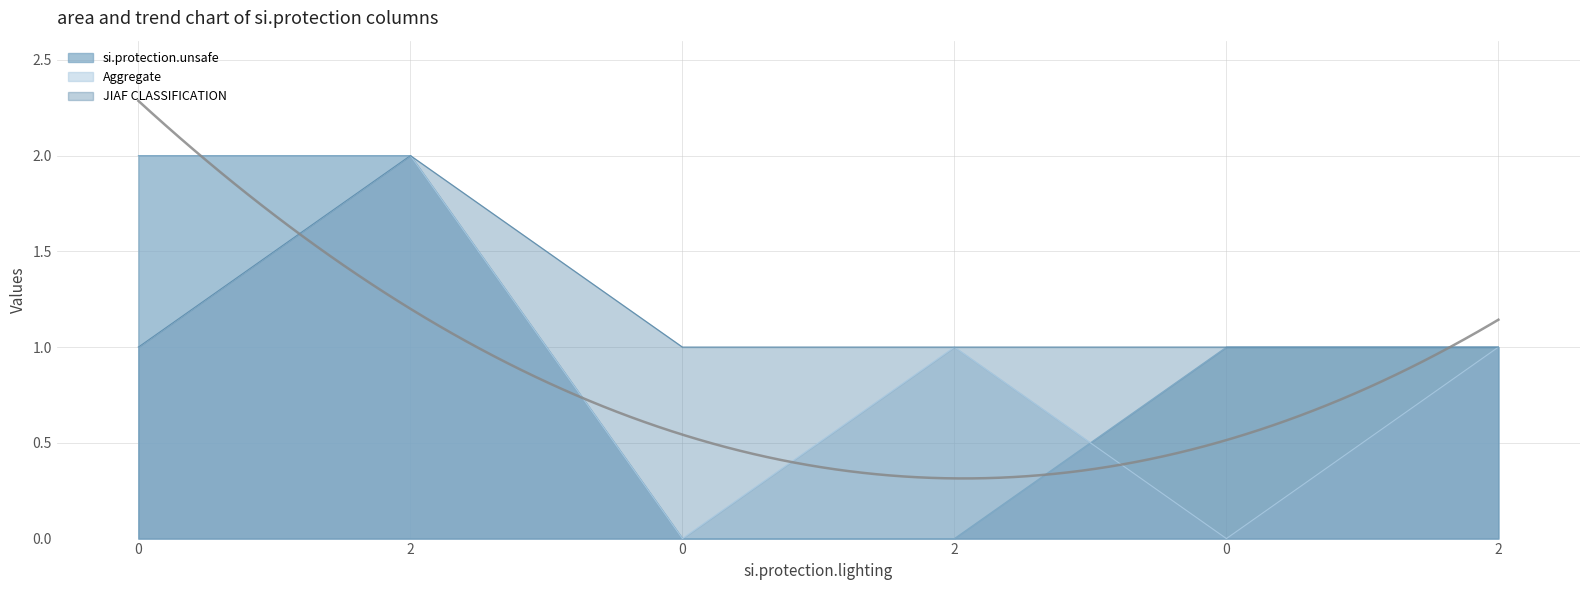

True or false: JIAF CLASSIFICATION and Aggregate cross at least once.

False